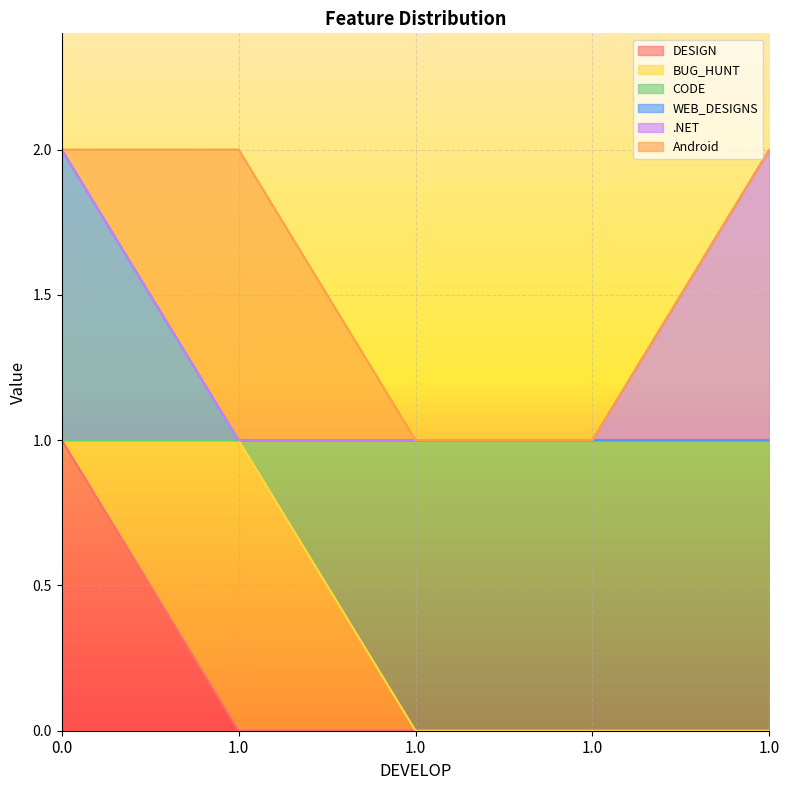

What is the highest value of the CODE series?

1